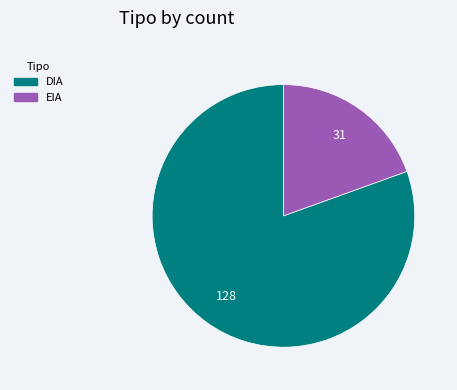

Rank the categories by value from lowest to highest.

EIA, DIA